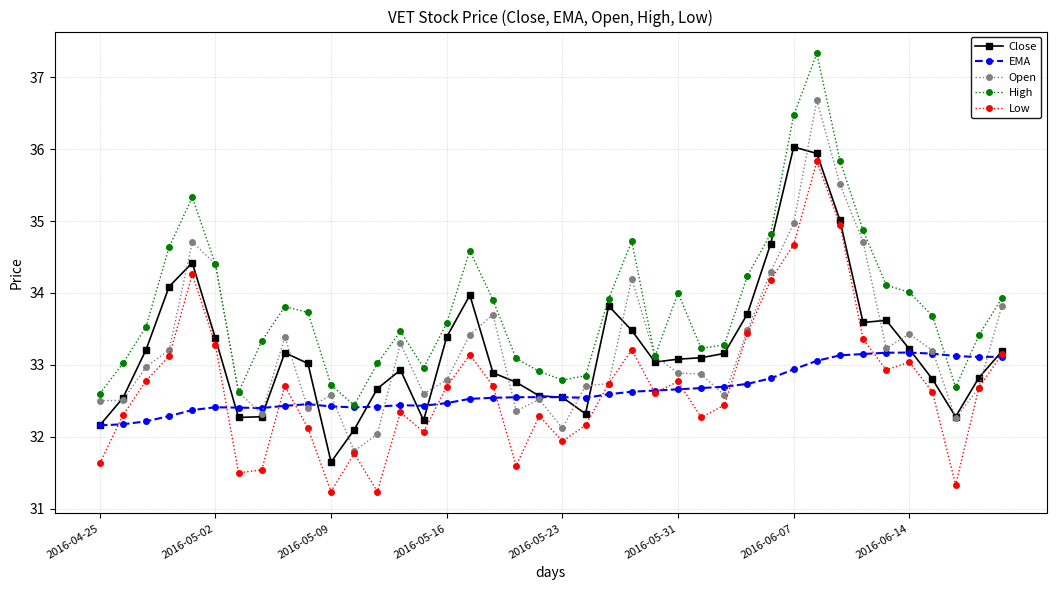

True or false: High and Low intersect in this chart.

False